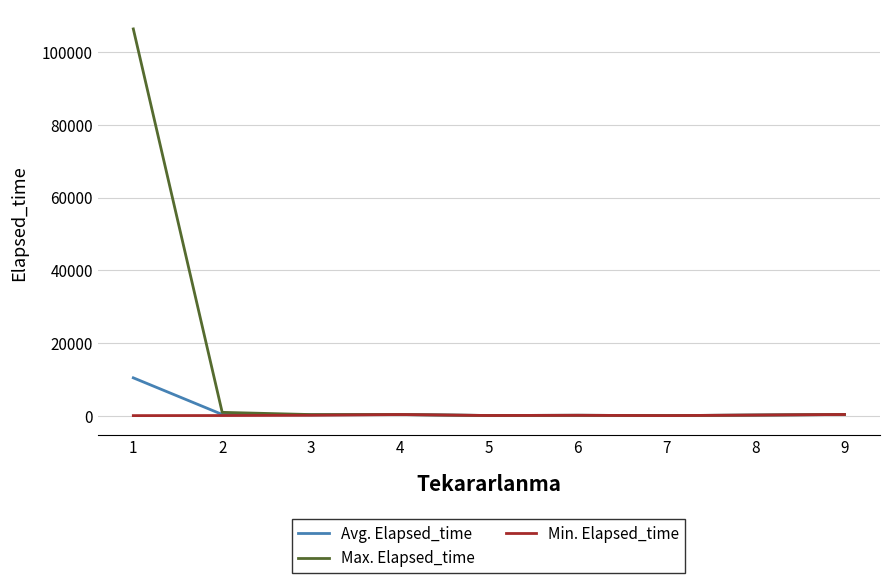

Rank the series by their maximum value, from lowest to highest.

Min. Elapsed_time, Avg. Elapsed_time, Max. Elapsed_time